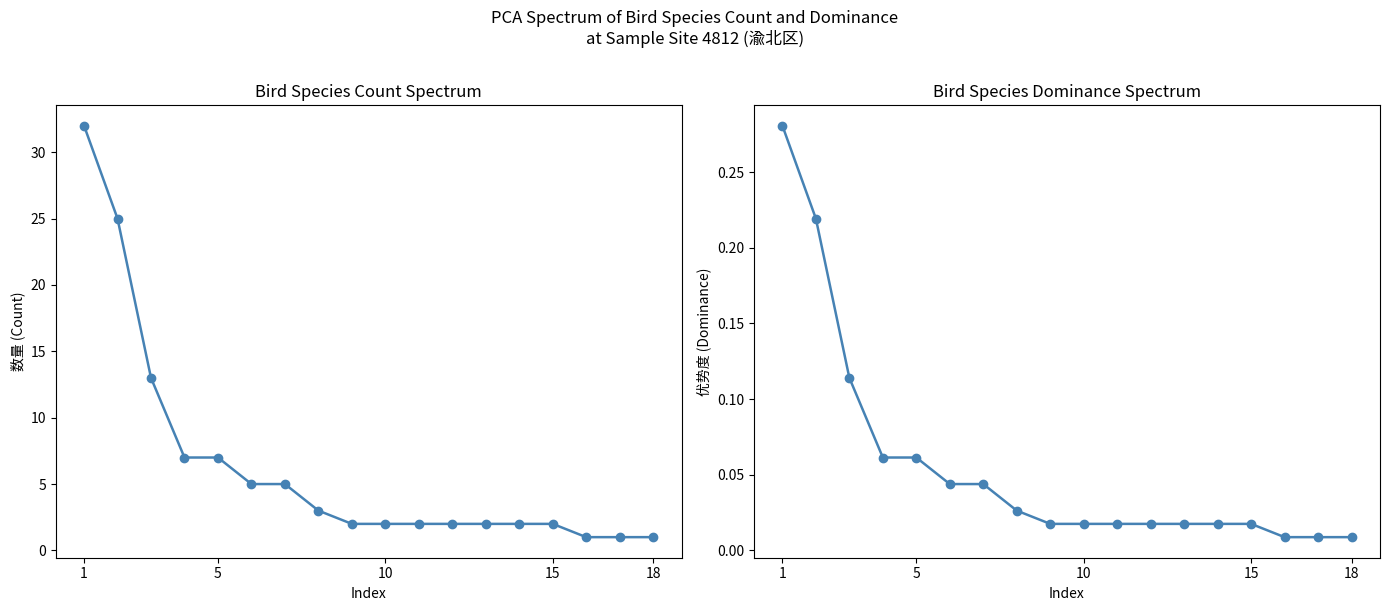

Does the chart have visible grid lines?

No